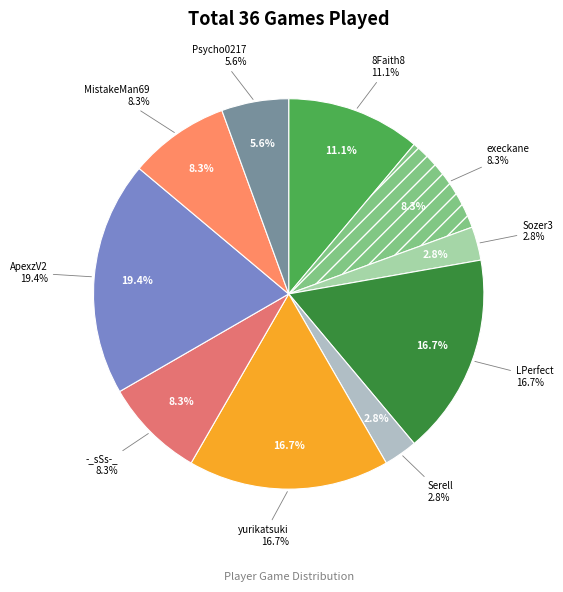

What is the change in value from Serell to ApexzV2?

+6